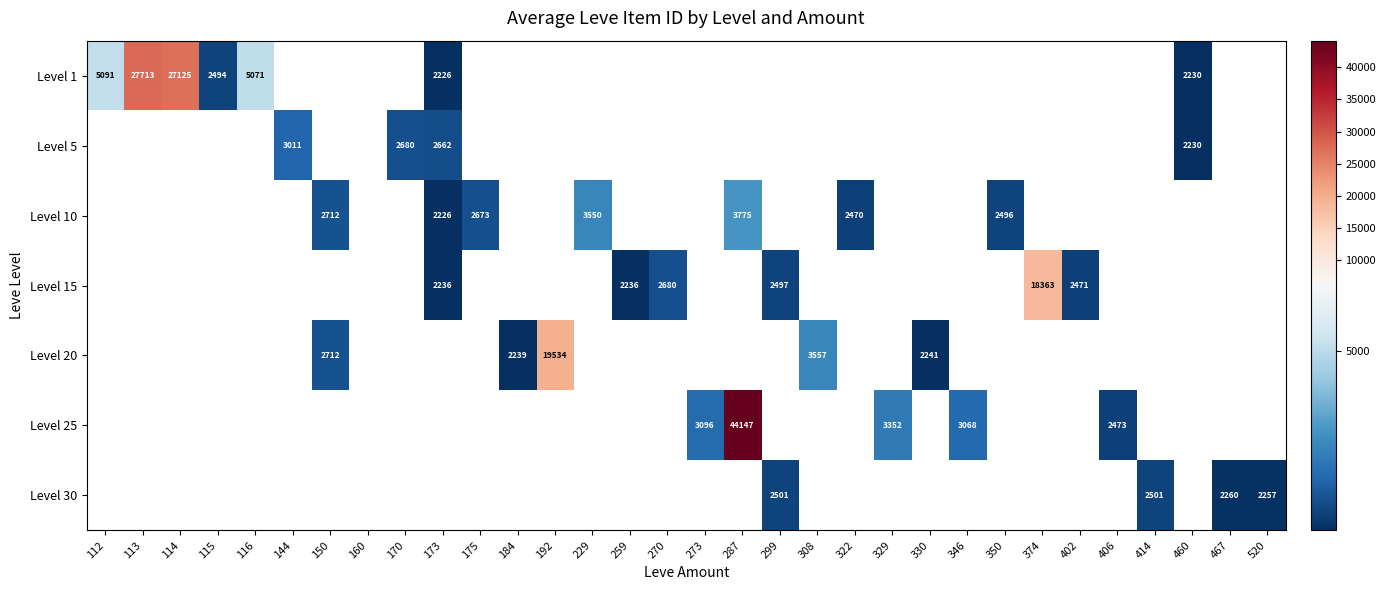

Is it true that Level 30 equals 2501 at 299?

True